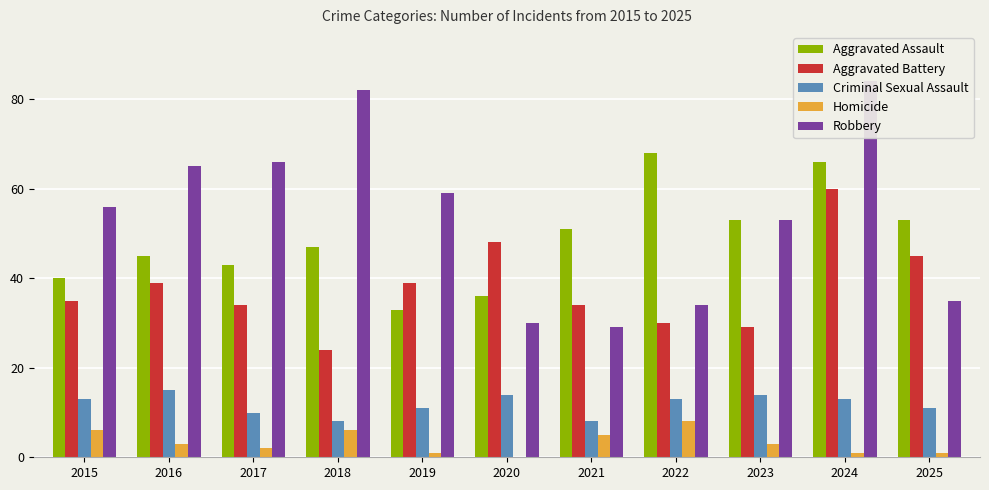

What are all the series names shown in the legend?

Aggravated Assault, Aggravated Battery, Criminal Sexual Assault, Homicide, Robbery